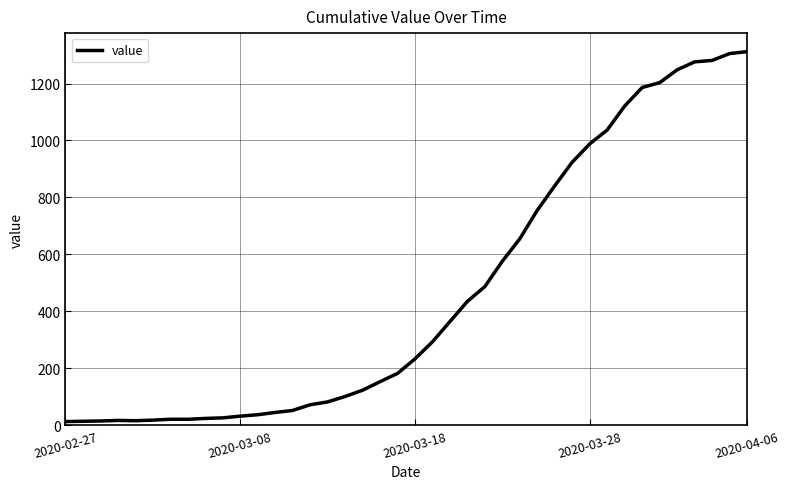

What is the greatest value displayed?

1312